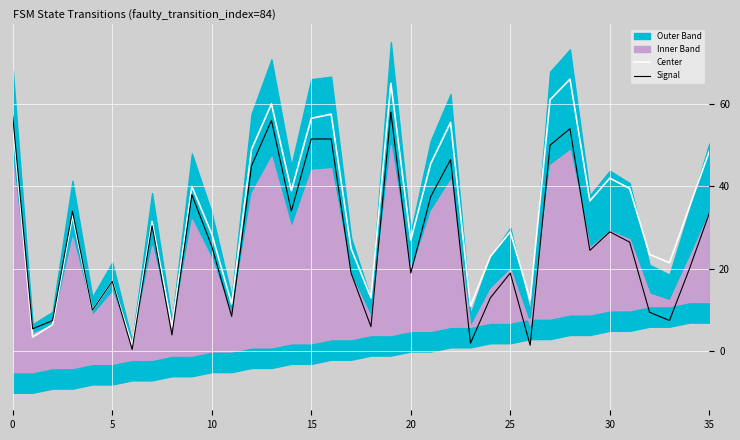

How many lines are shown in the chart?

2